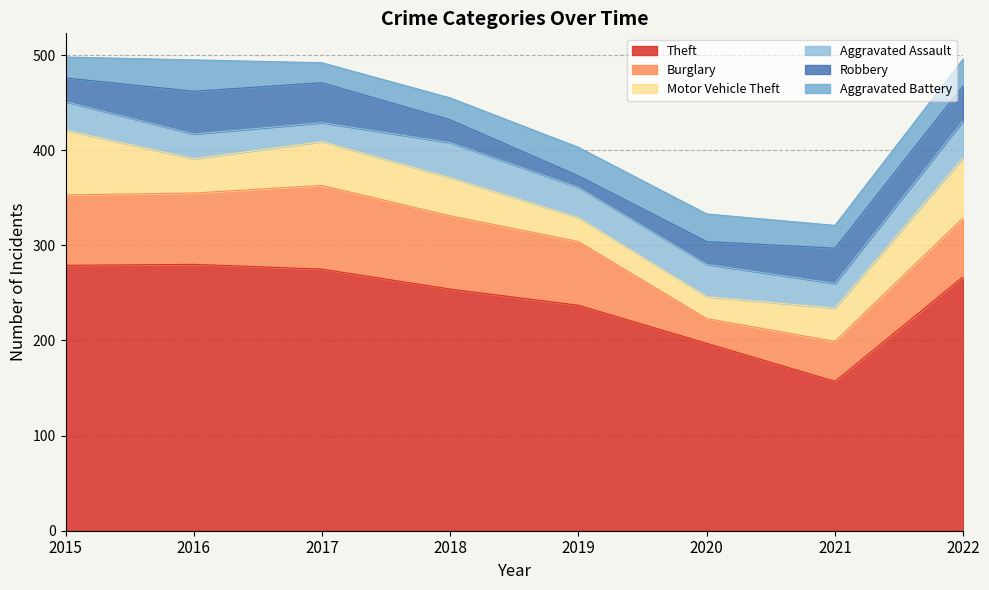

True or false: Robbery and Theft intersect in this chart.

False